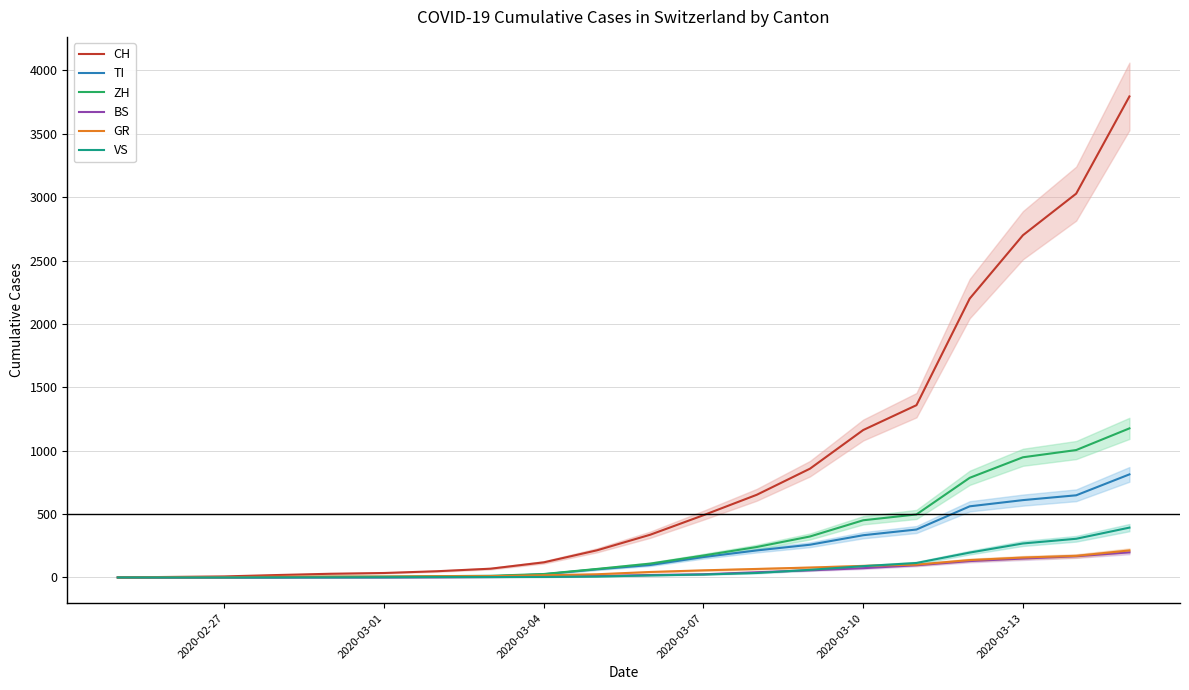

True or false: VS has more than 2 points higher than both neighbors.

False